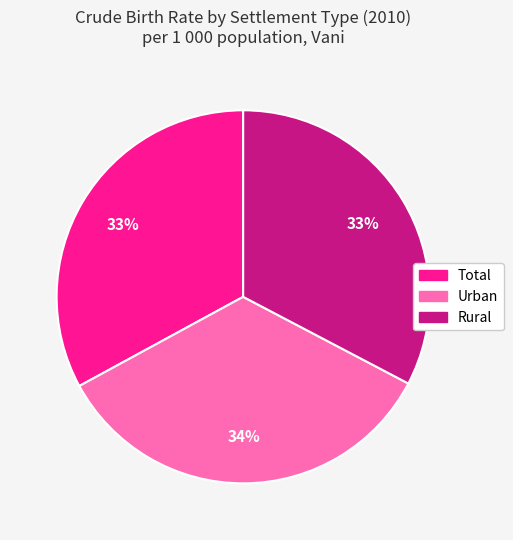

Combined, do Total and Rural account for over 50%?

Yes